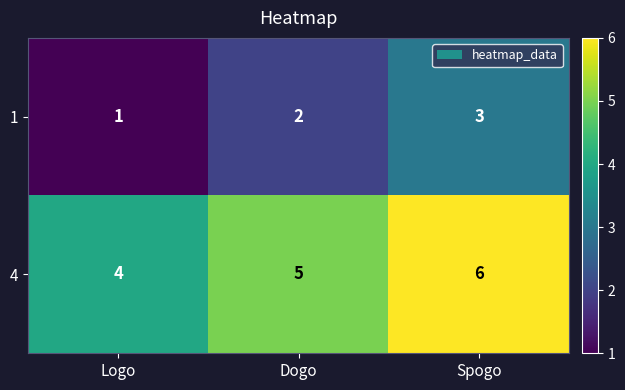

Is it true that 4 equals 5 at Dogo?

True